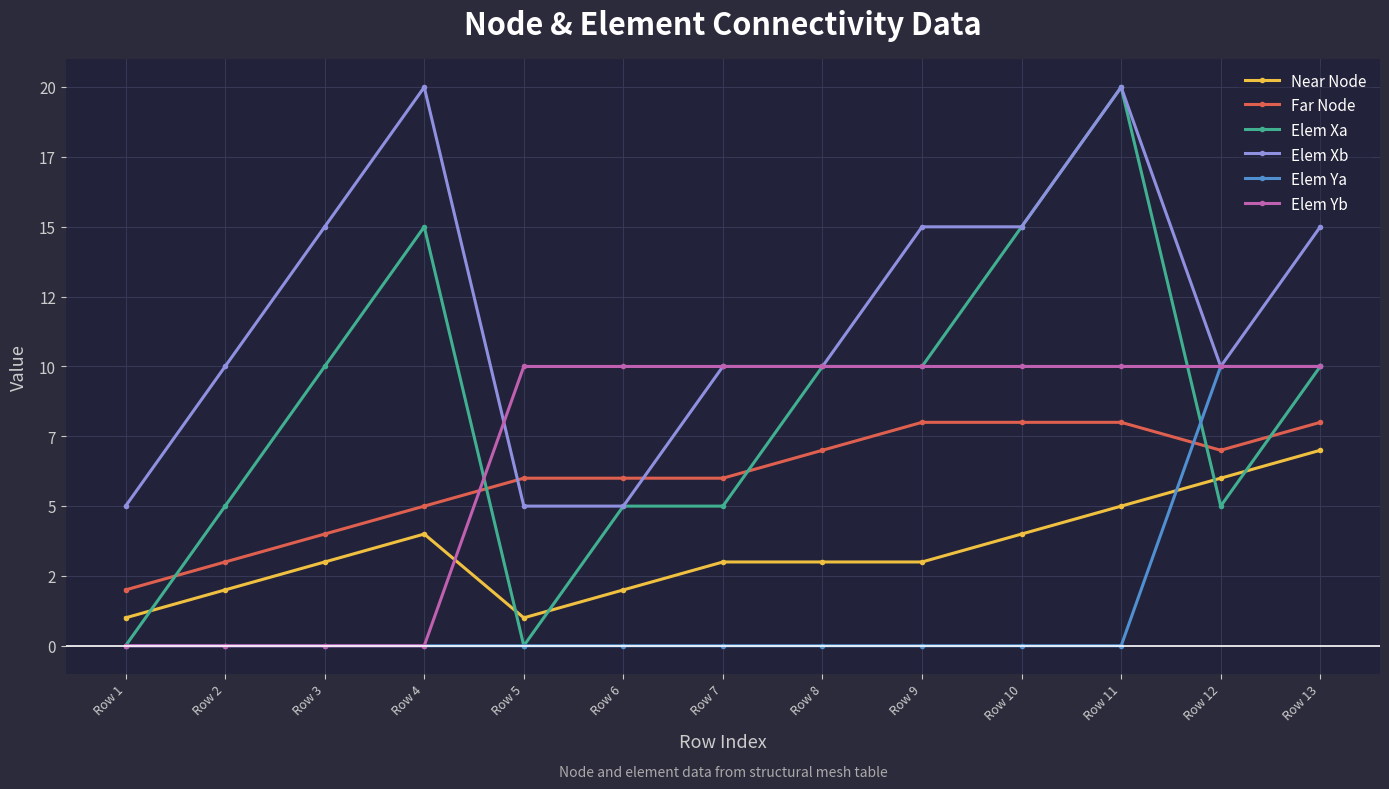

What are all the series names shown in the legend?

Near Node, Far Node, Elem Xa, Elem Xb, Elem Ya, Elem Yb